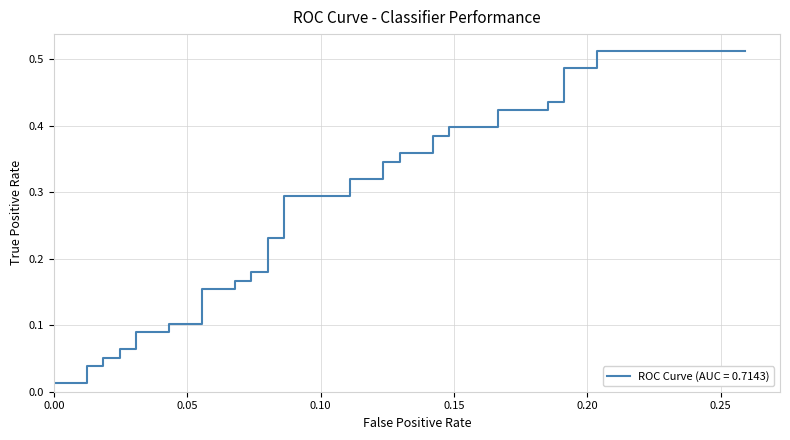

True or false: the data has more than 0 interior local peaks.

False